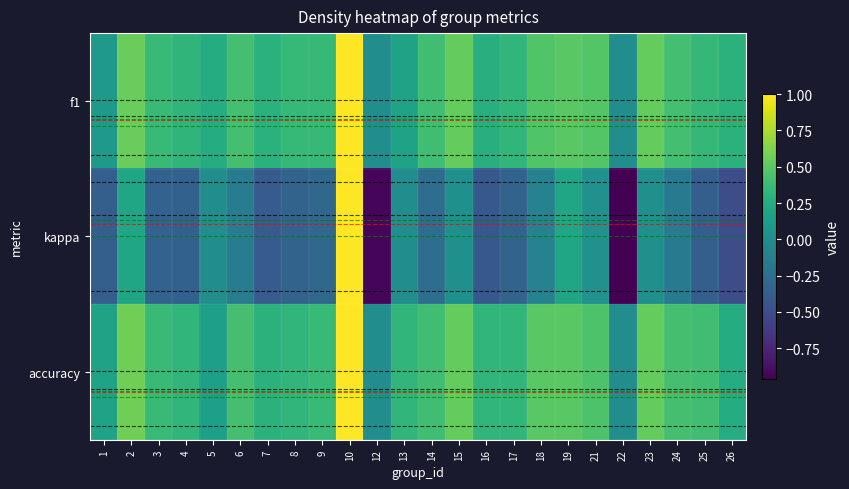

How many values in the kappa series exceed 0?

6